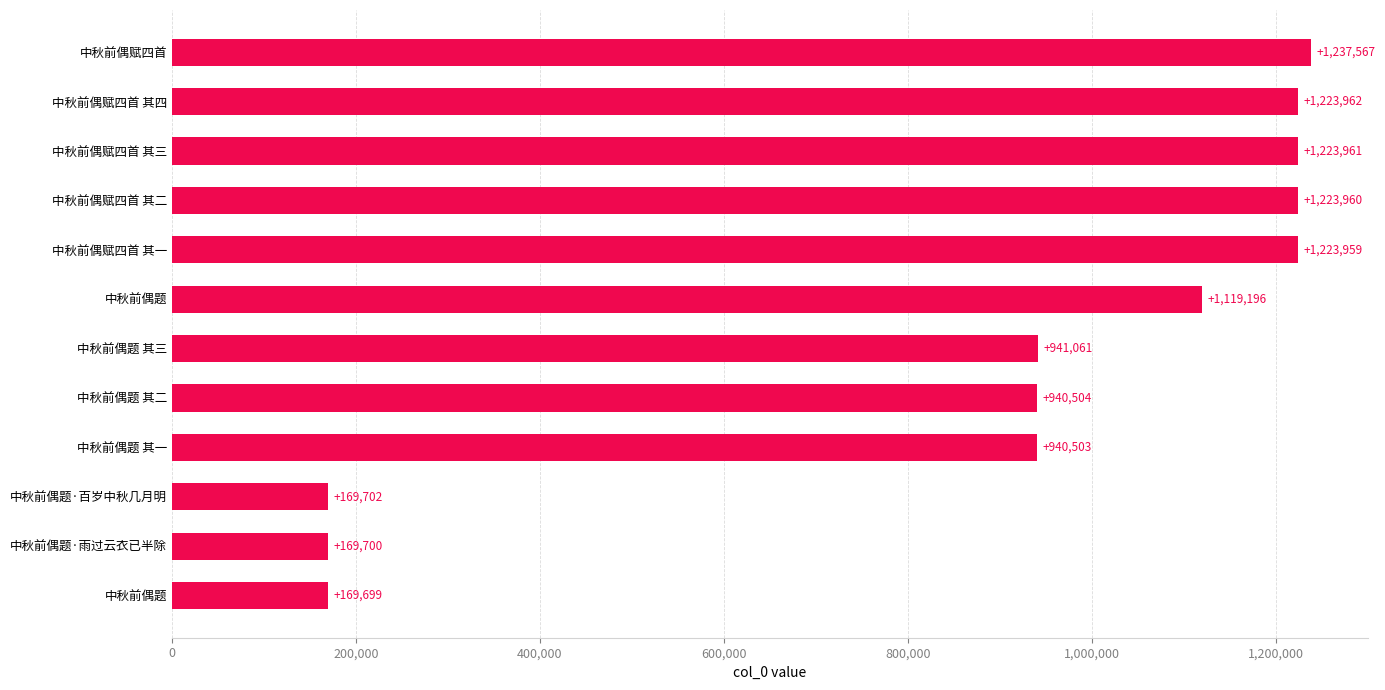

What is the average value?

881981